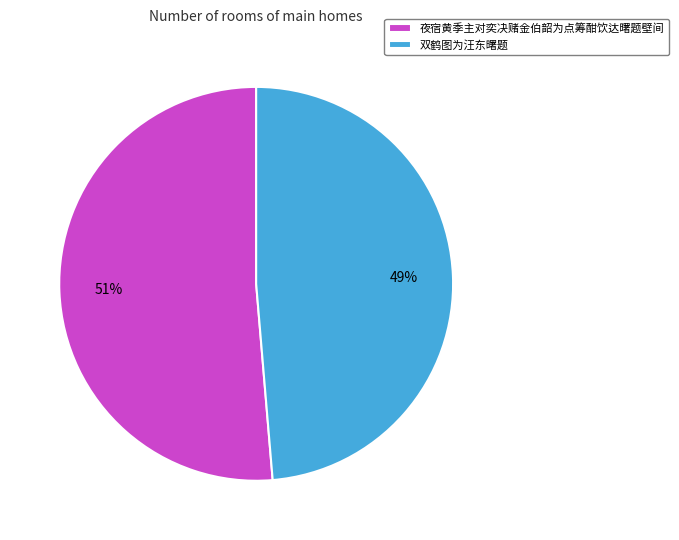

Combined, do 双鹤图为汪东曙题 and 夜宿黄季主对奕决赌金伯韶为点筹酣饮达曙题壁间 account for over 50%?

Yes